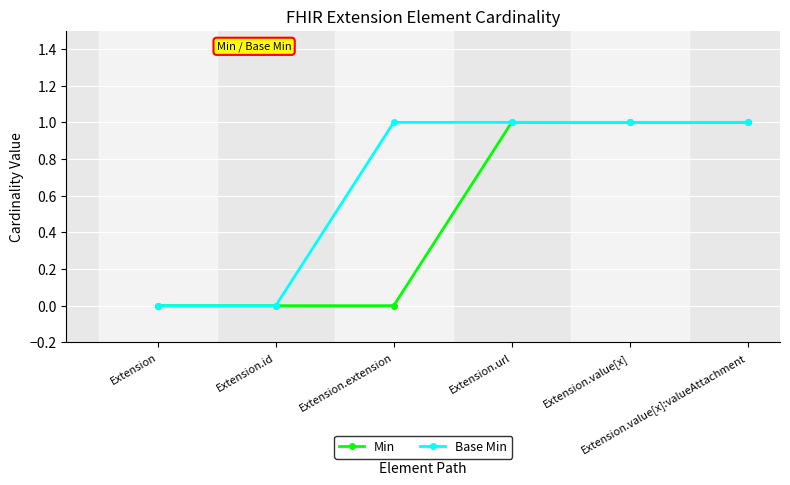

What is the sum of all Base Min values?

4